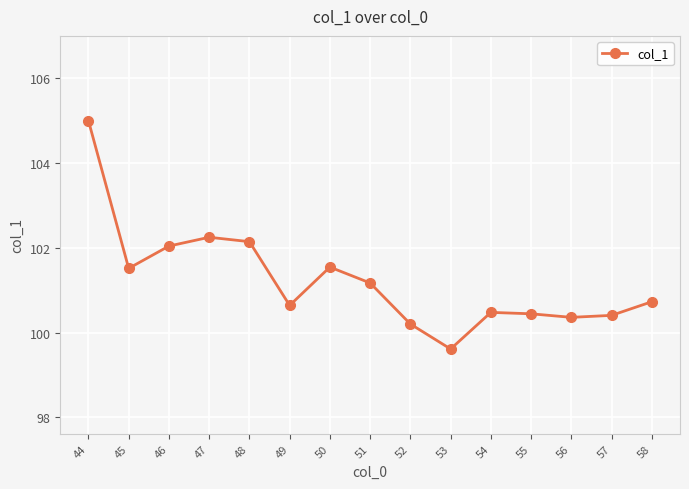

At which label does the data first exceed 100?

44